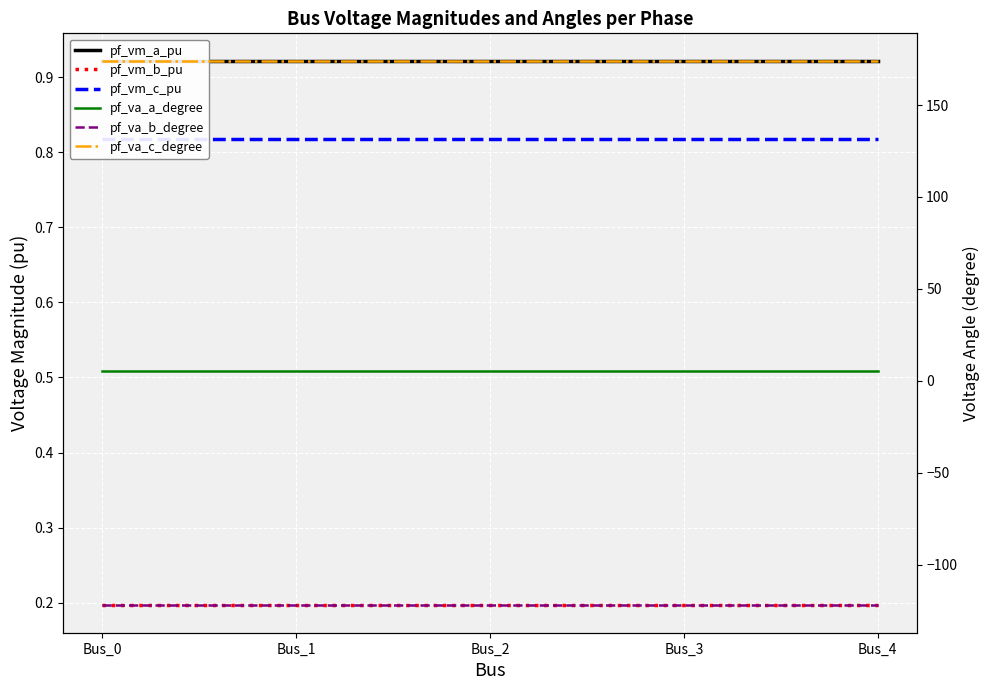

What is the average value of the pf_va_c_degree series?

174.2